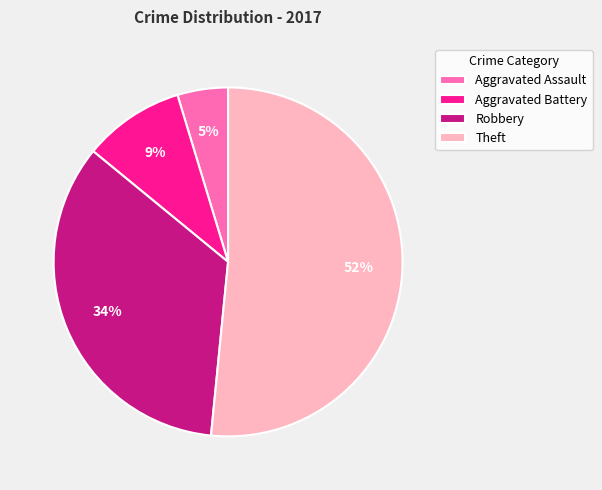

Count the number of slices in the pie.

4